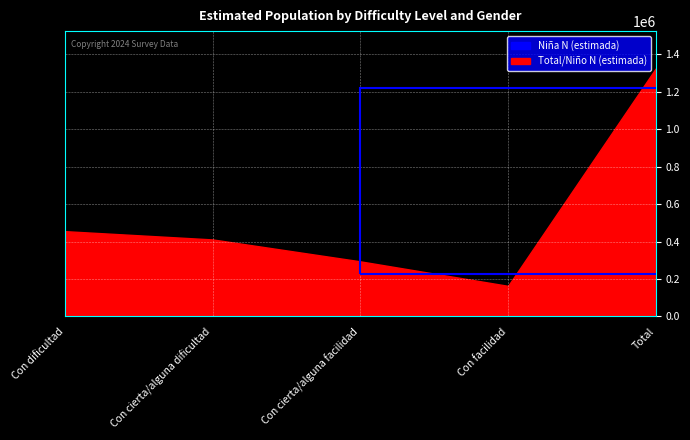

The Total N (estimada) series shows 84366 at Con cierta/alguna dificultad. True or false?

False